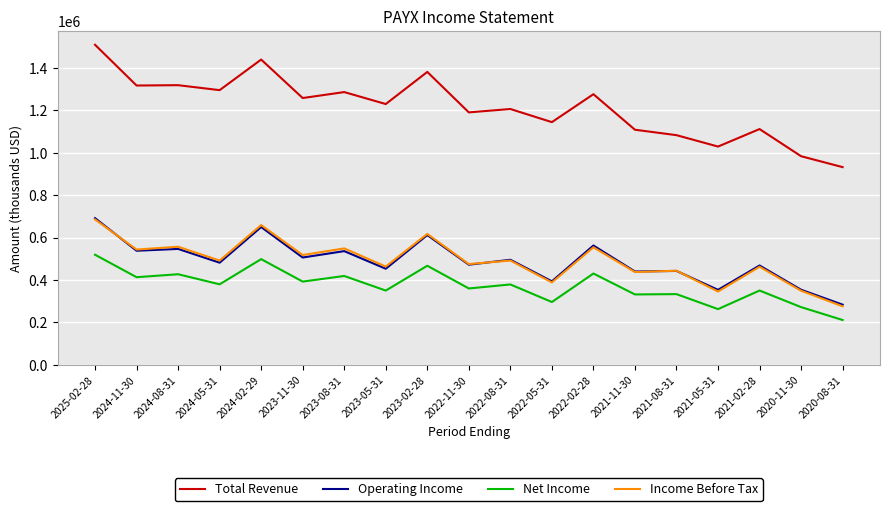

Which series has the largest total across all categories?

Total Revenue